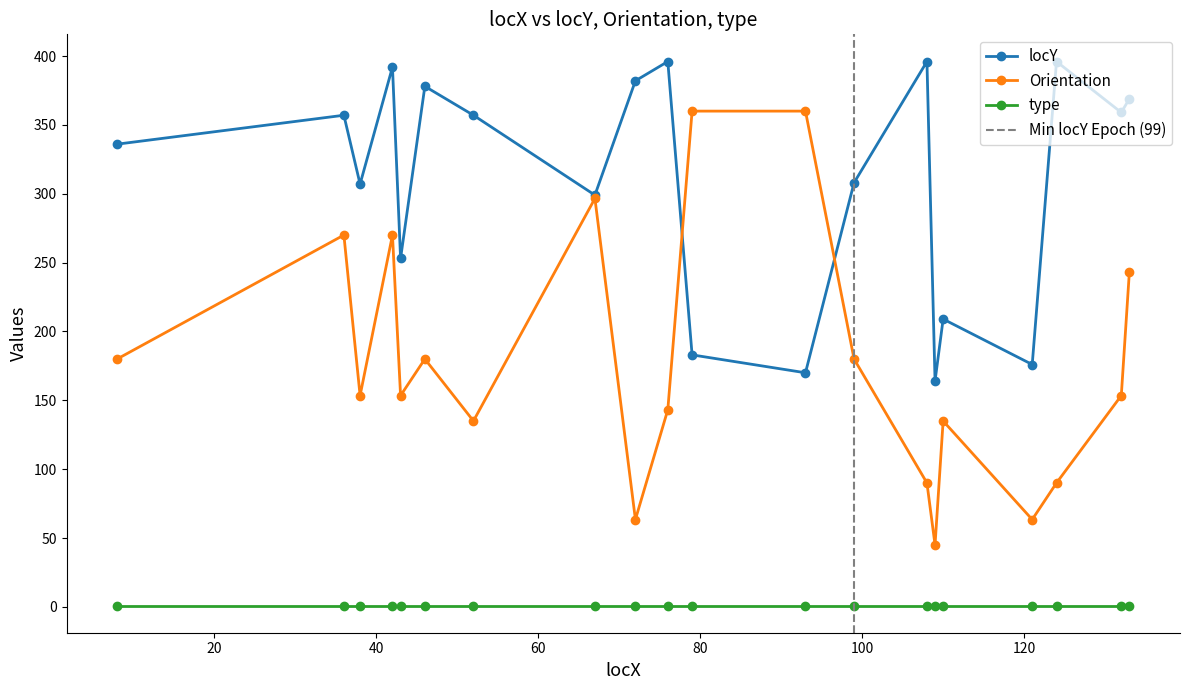

True or false: locY and Orientation intersect in this chart.

True